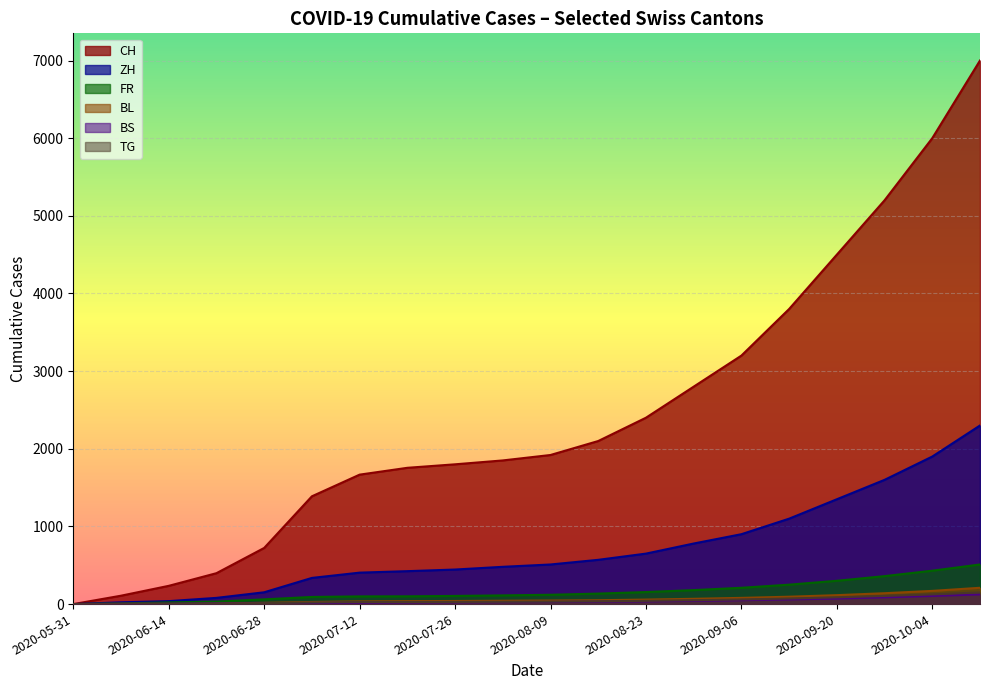

Which series has the widest spread of values?

CH